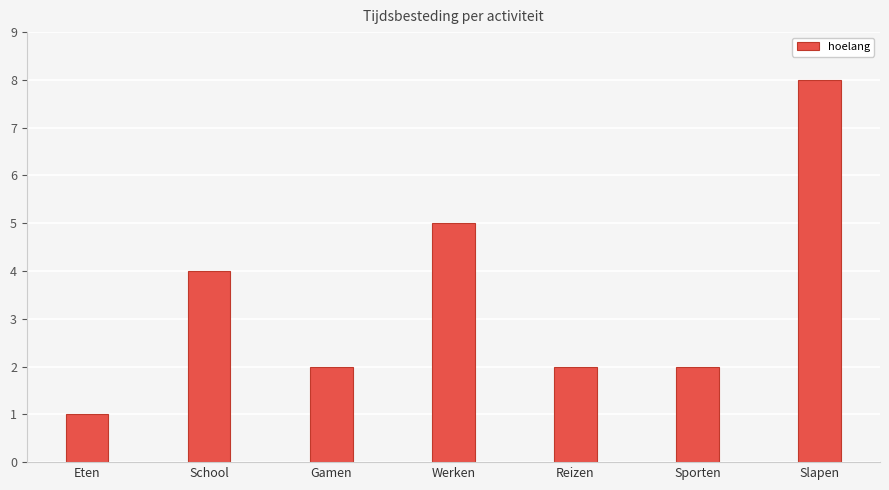

What is the change in value from School to Slapen?

+4